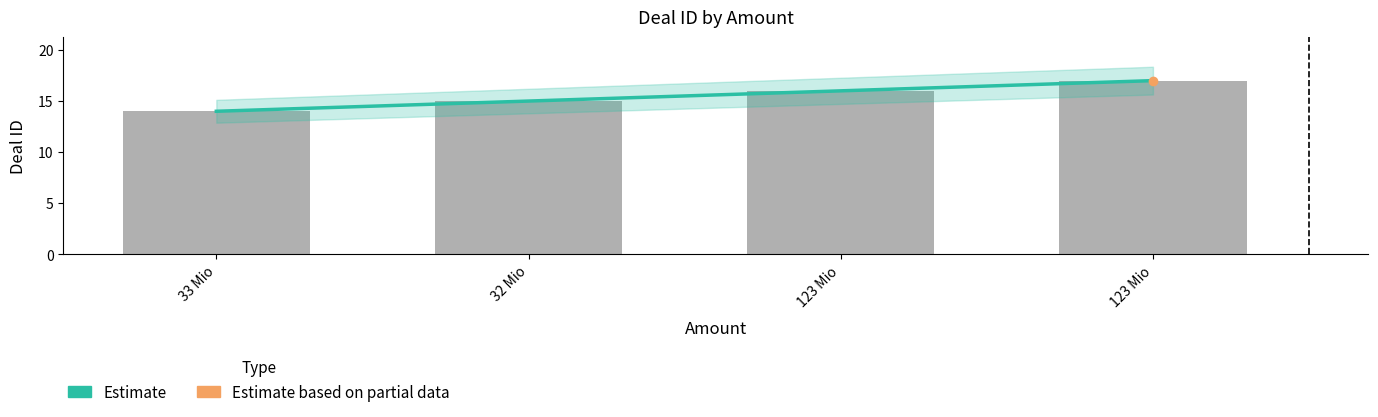

Approximately how many times larger is the value at 123 Mio compared to 123 Mio?

0.9